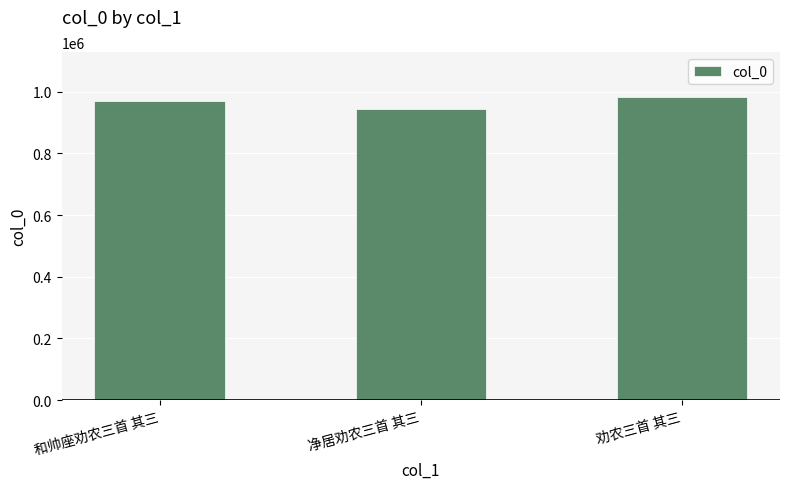

What is the label of the 3rd bar from the left?

劝农三首 其三